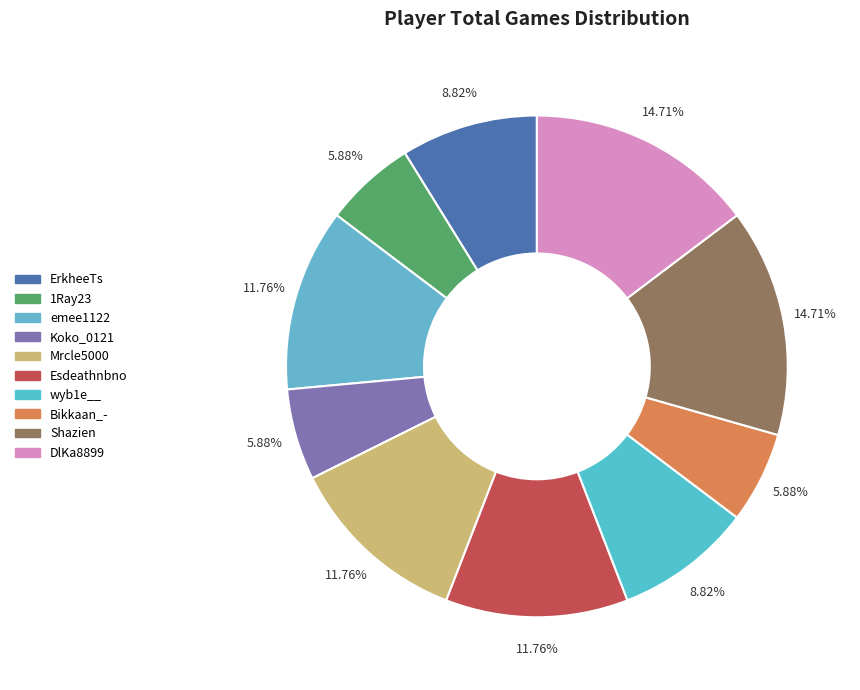

True or false: emee1122 accounts for 12% of the total.

True